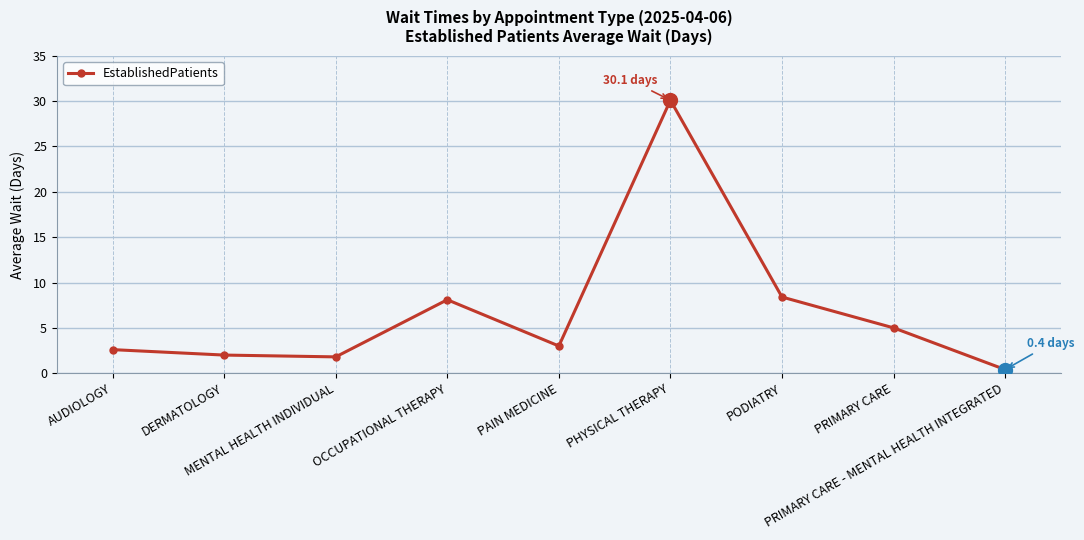

What is the difference between the values at DERMATOLOGY and PRIMARY CARE - MENTAL HEALTH INTEGRATED?

1.6